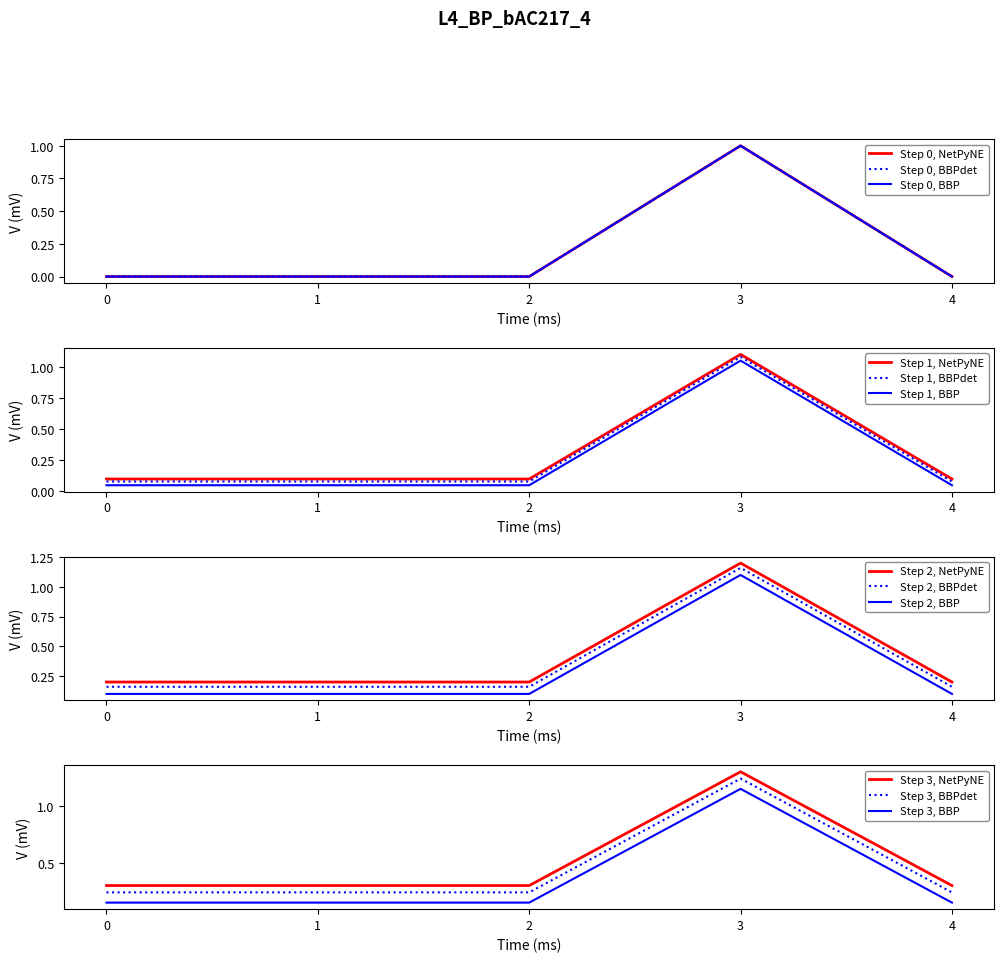

The value of Step 2, NetPyNE at 3 is 0.5. True or false?

False